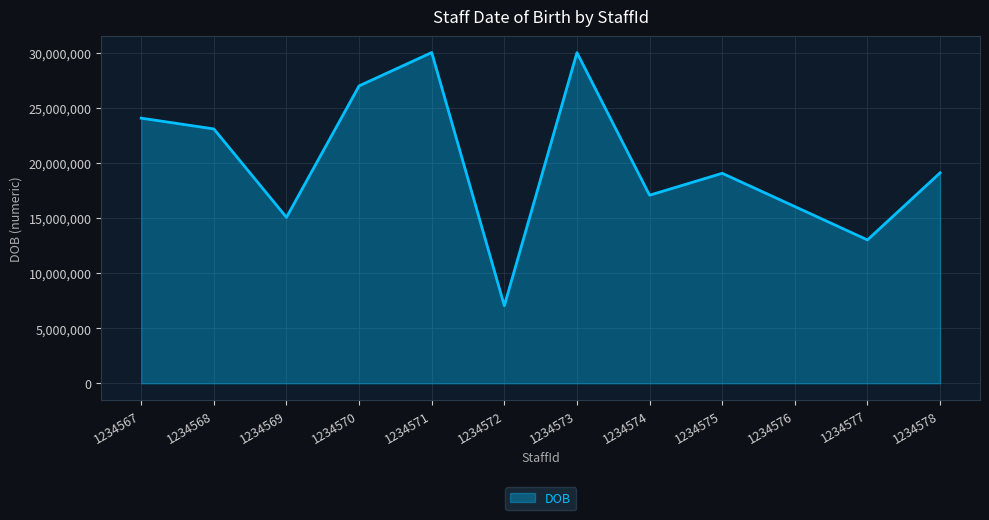

Between 1234568 and 1234576, which is larger?

1234568